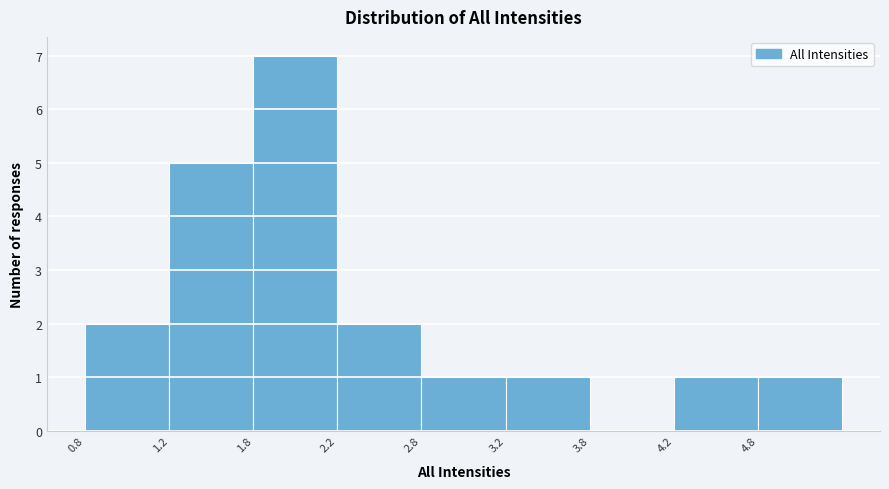

Reading right to left, extract all data points from this chart.

4.8=1	4.2=1	3.8=0	3.2=1	2.8=1	2.2=2	1.8=7	1.2=5	0.8=2